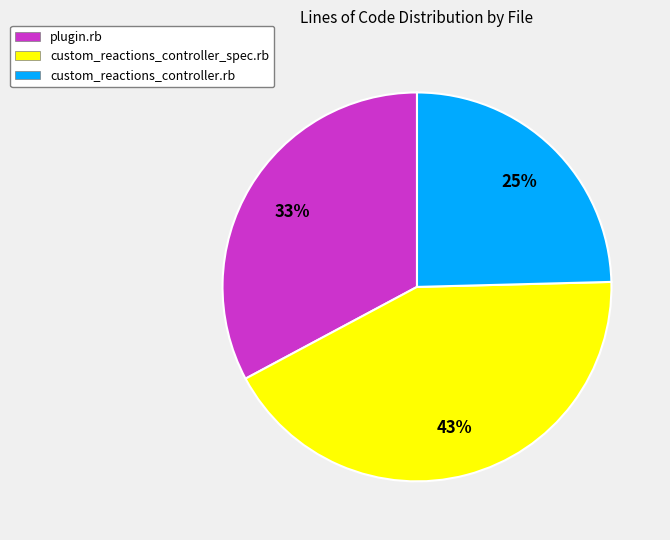

To the nearest percent, what is the combined percentage of custom_reactions_controller_spec.rb and custom_reactions_controller.rb?

67%